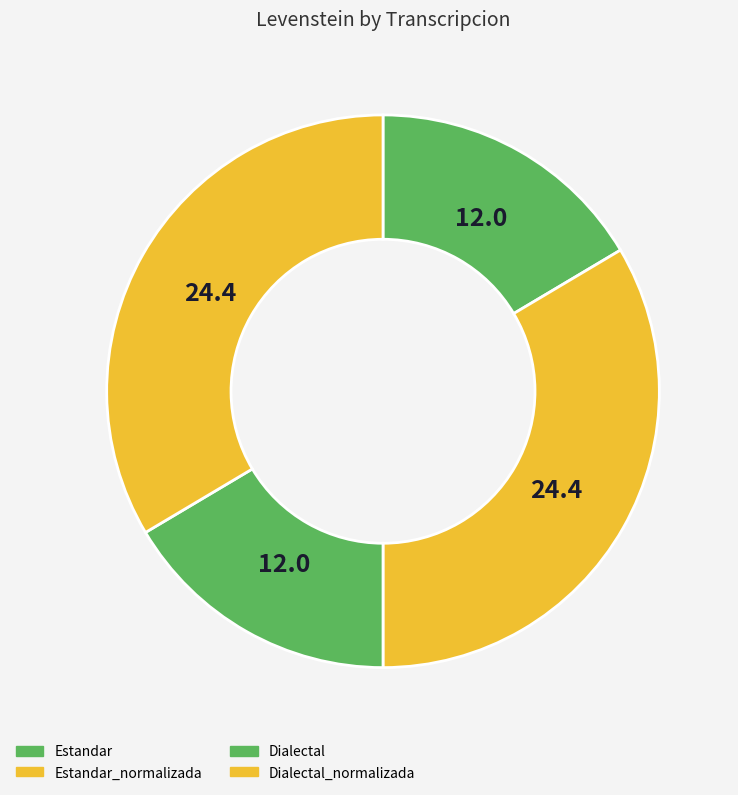

Is there a majority slice in this chart?

No